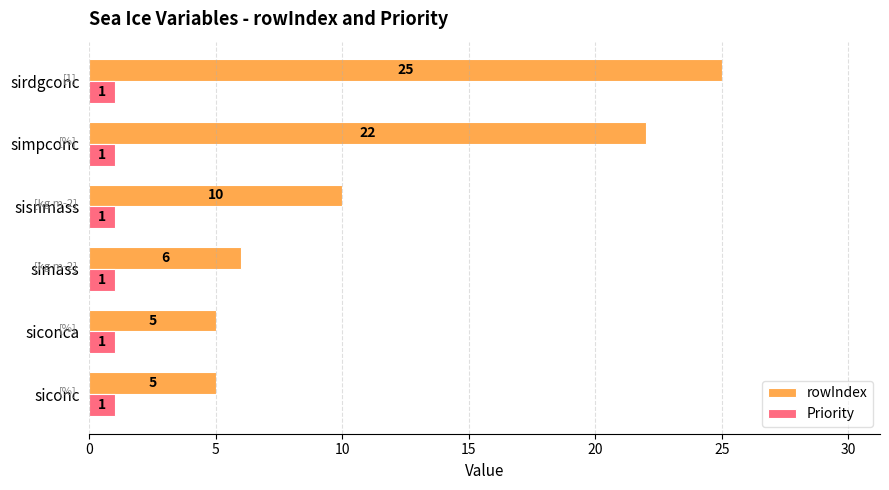

True or false: Priority has a value of 1 at sisnmass.

True